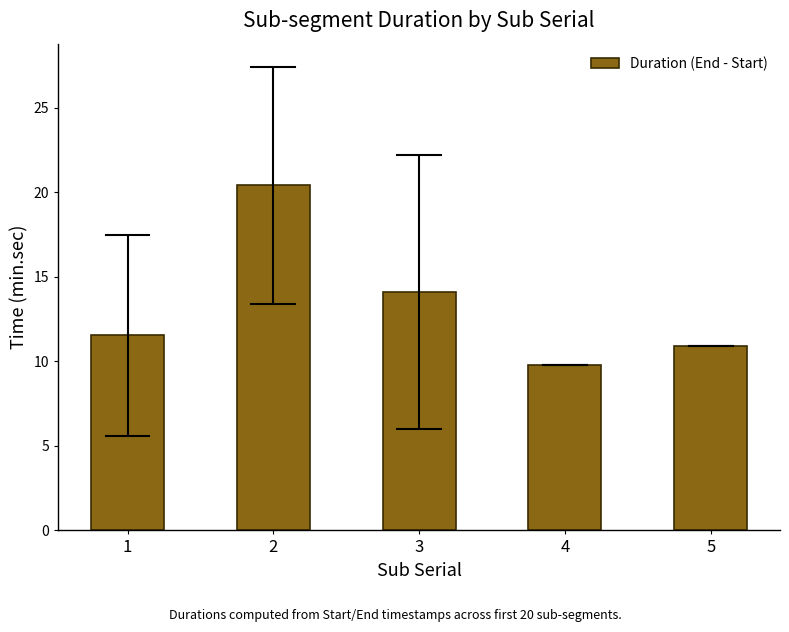

Reading left to right, extract all data points from this chart.

1=11.5	2=20.4	3=14.1	4=9.8	5=10.9